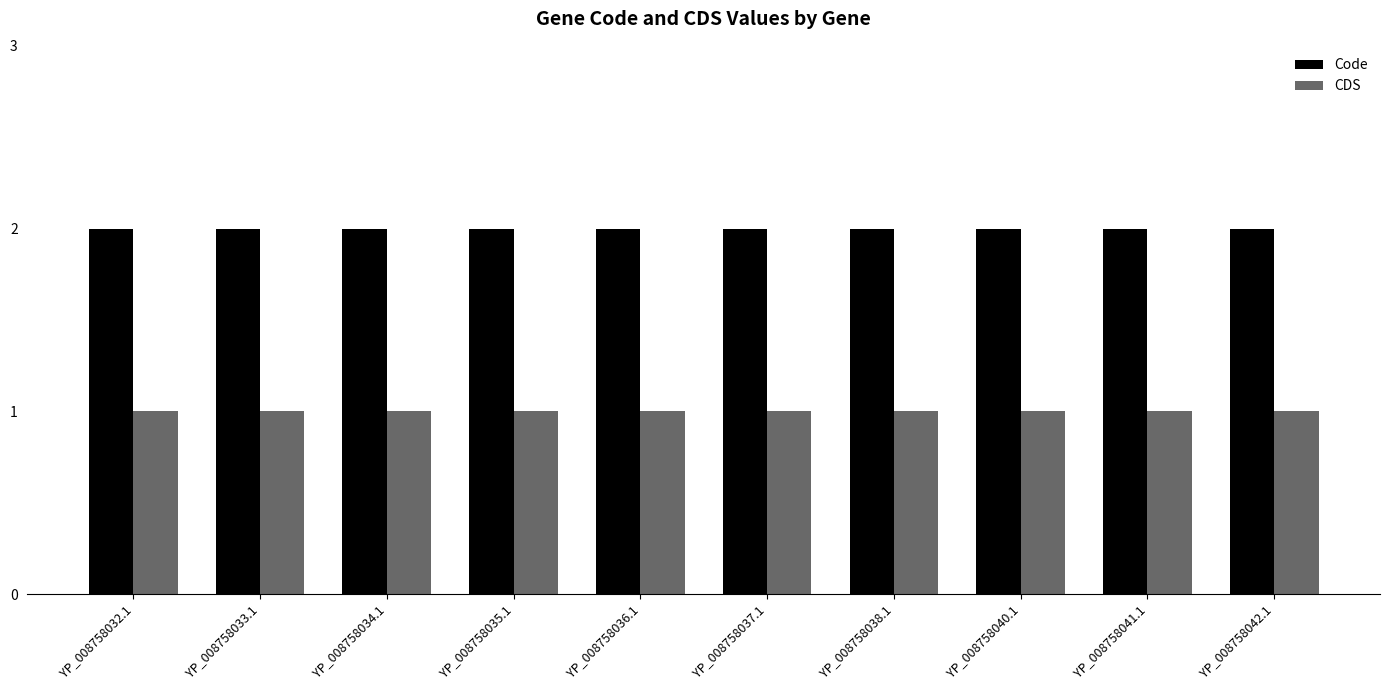

What is the label of the 10th bar from the left?

YP_008758042.1